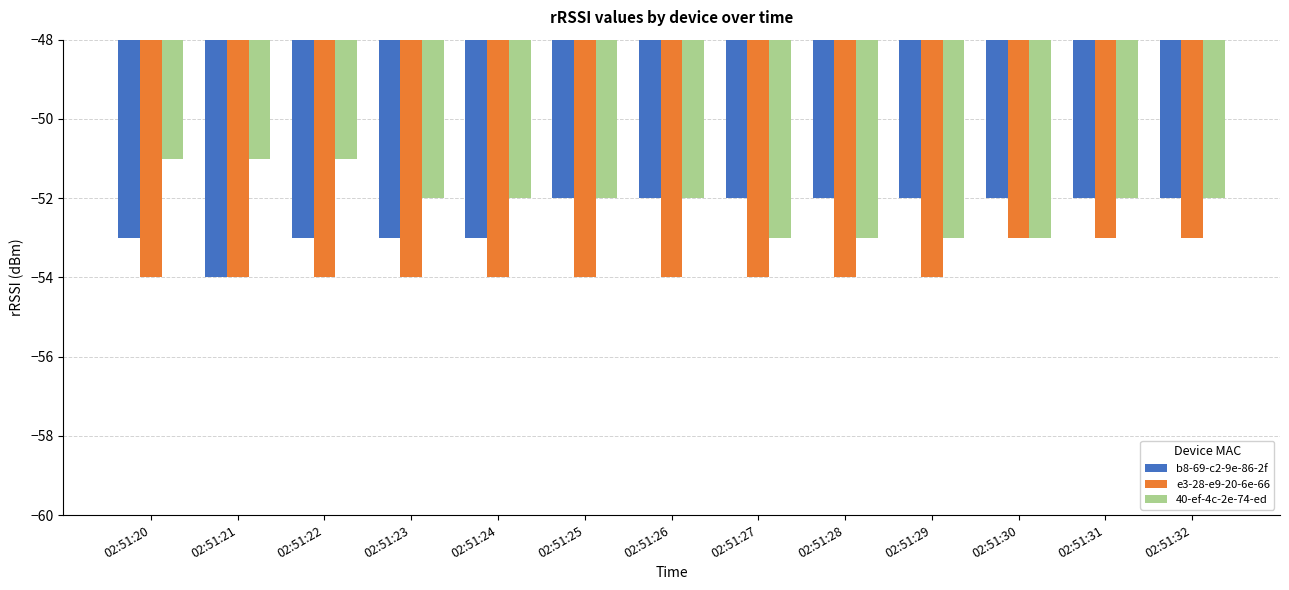

Reading left to right, what are all the values shown in this chart?

b8-69-c2-9e-86-2f: 02:51:20=-53	02:51:21=-54	02:51:22=-53	02:51:23=-53	02:51:24=-53	02:51:25=-52	02:51:26=-52	02:51:27=-52	02:51:28=-52	02:51:29=-52	02:51:30=-52	02:51:31=-52	02:51:32=-52
e3-28-e9-20-6e-66: 02:51:20=-54	02:51:21=-54	02:51:22=-54	02:51:23=-54	02:51:24=-54	02:51:25=-54	02:51:26=-54	02:51:27=-54	02:51:28=-54	02:51:29=-54	02:51:30=-53	02:51:31=-53	02:51:32=-53
40-ef-4c-2e-74-ed: 02:51:20=-51	02:51:21=-51	02:51:22=-51	02:51:23=-52	02:51:24=-52	02:51:25=-52	02:51:26=-52	02:51:27=-53	02:51:28=-53	02:51:29=-53	02:51:30=-53	02:51:31=-52	02:51:32=-52